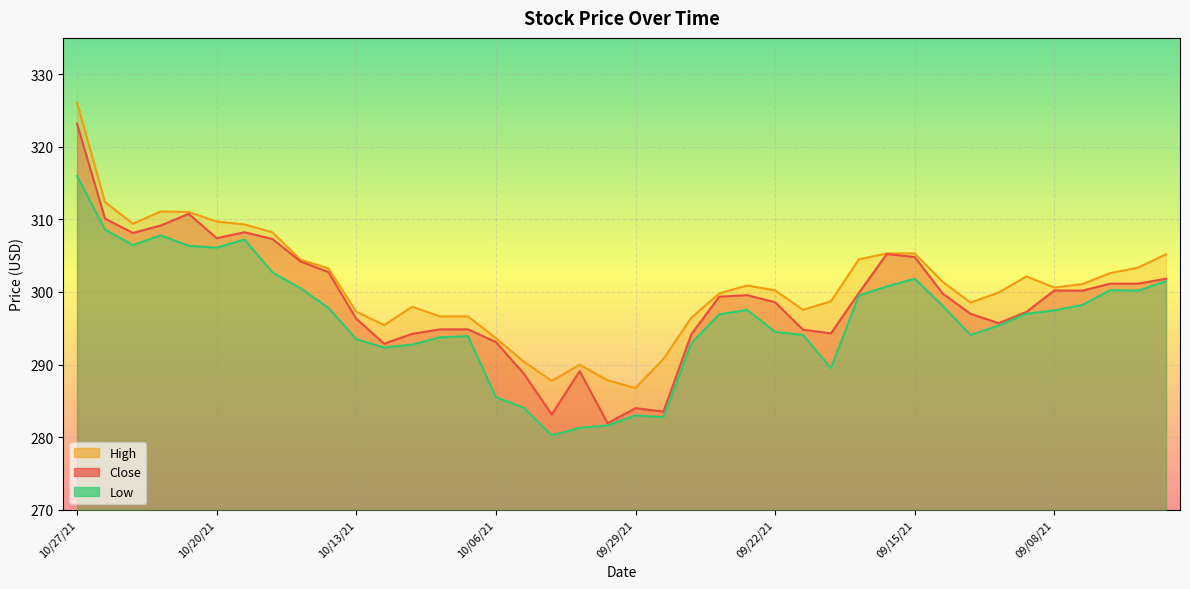

What are all the series names shown in the legend?

Close, High, Low